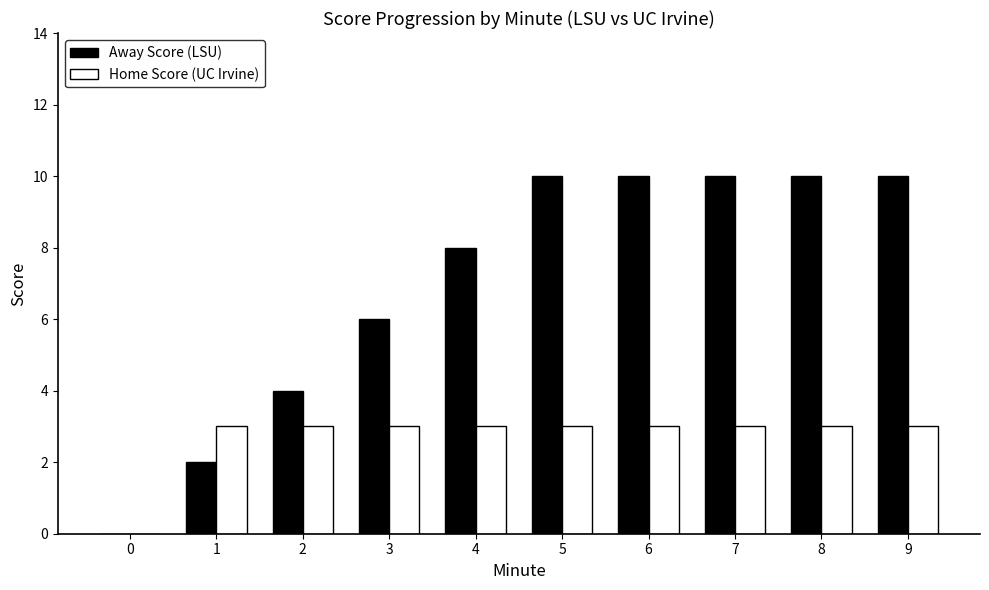

What is the greatest value displayed?

10